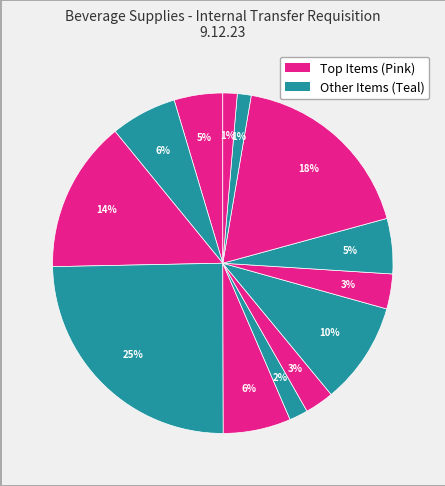

To the nearest percent, what is the difference between the largest and smallest slice percentages?

23%